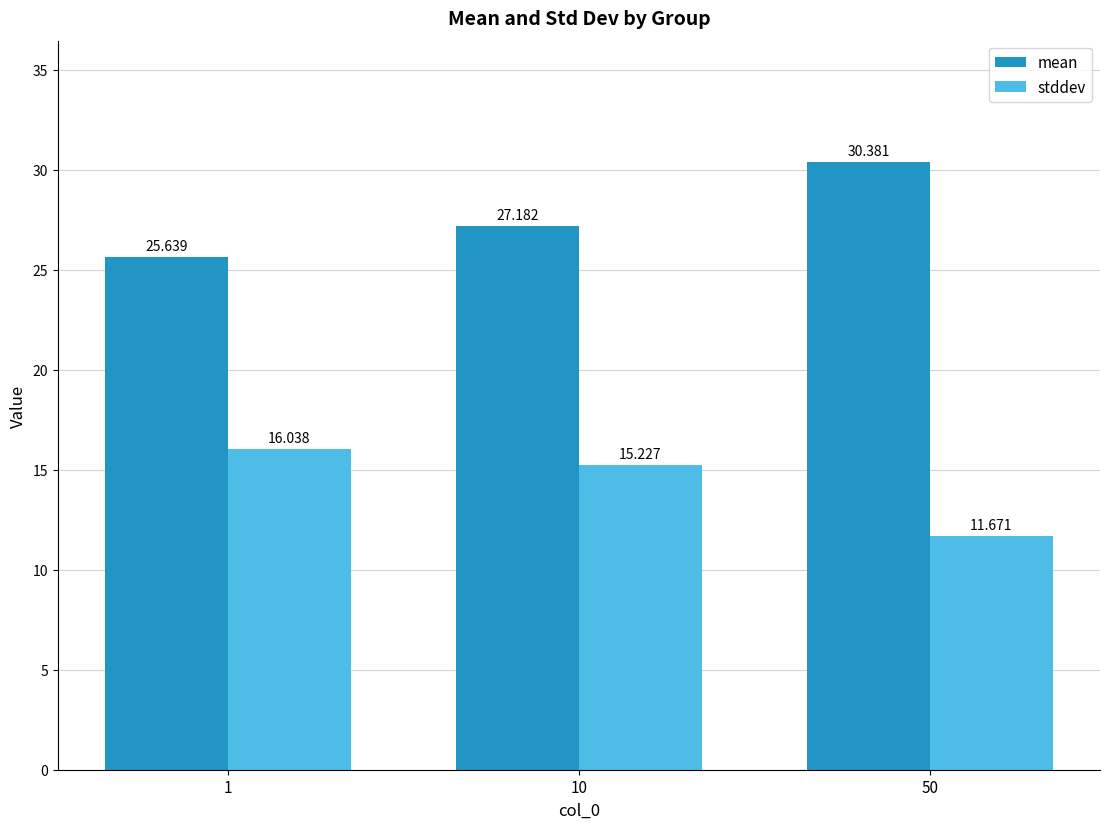

At which label is mean closest to 28?

10